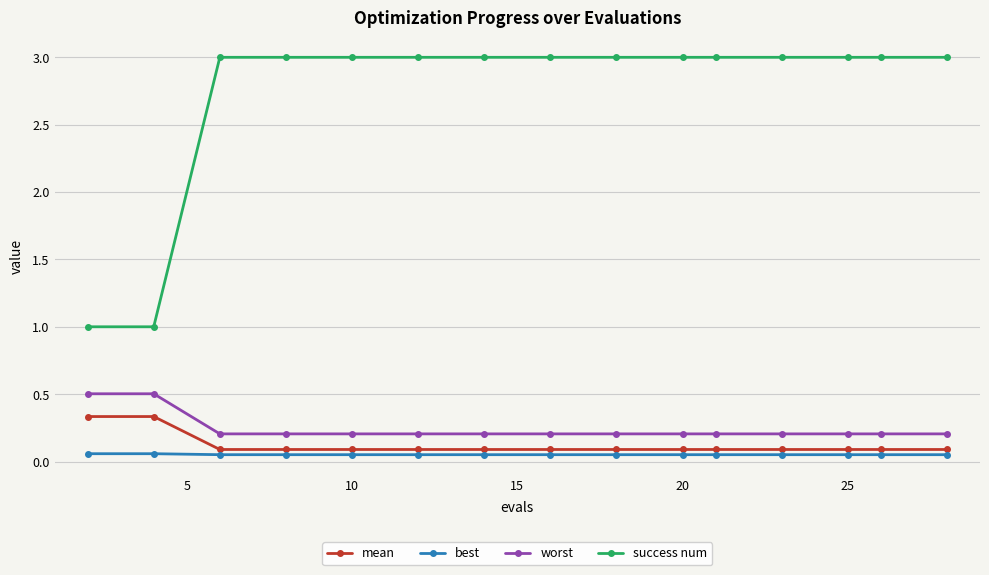

Which series has the largest total across all categories?

success num